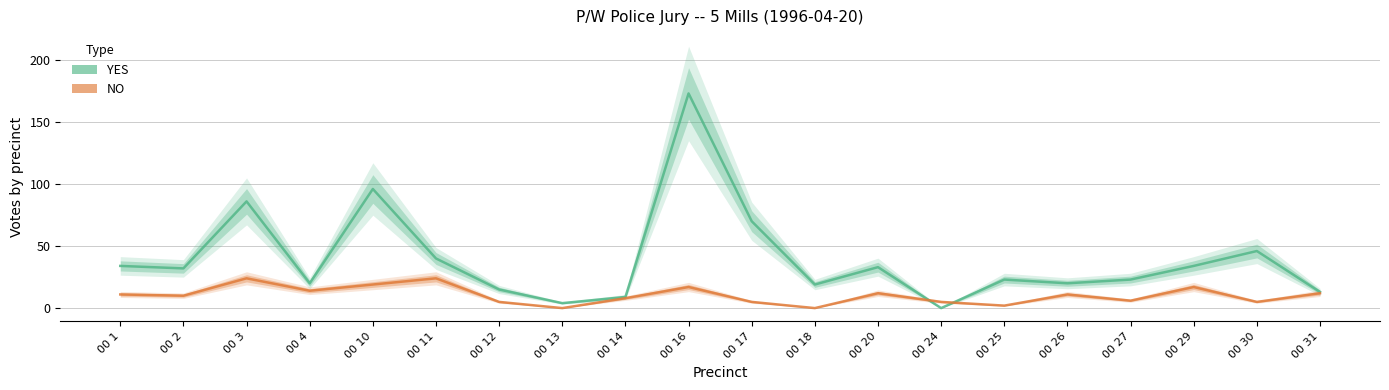

Reading right to left, list all the values displayed in this chart.

YES: 00 31=13	00 30=46	00 29=34	00 27=23	00 26=20	00 25=23	00 24=0	00 20=33	00 18=19	00 17=70	00 16=173	00 14=9	00 13=4	00 12=15	00 11=40	00 10=96	00 4=20	00 3=86	00 2=32	00 1=34
NO: 00 31=12	00 30=5	00 29=17	00 27=6	00 26=11	00 25=2	00 24=5	00 20=12	00 18=0	00 17=5	00 16=17	00 14=8	00 13=0	00 12=5	00 11=24	00 10=19	00 4=14	00 3=24	00 2=10	00 1=11